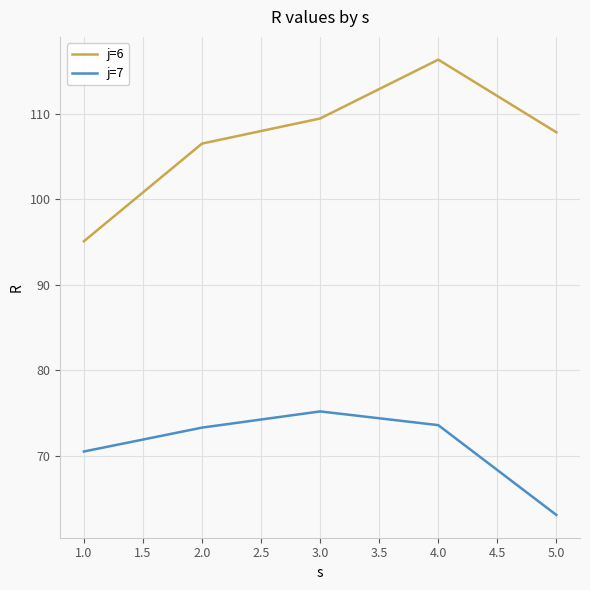

The value of j=7 at 3.0 is 38.6. True or false?

False